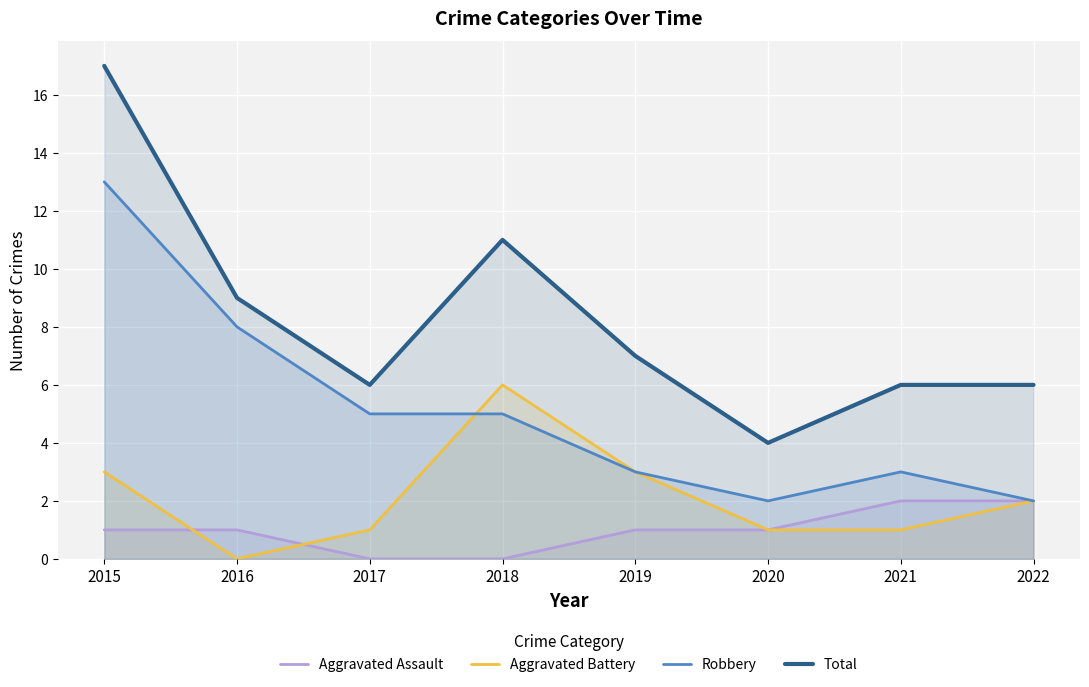

Count the number of categories in the chart.

8